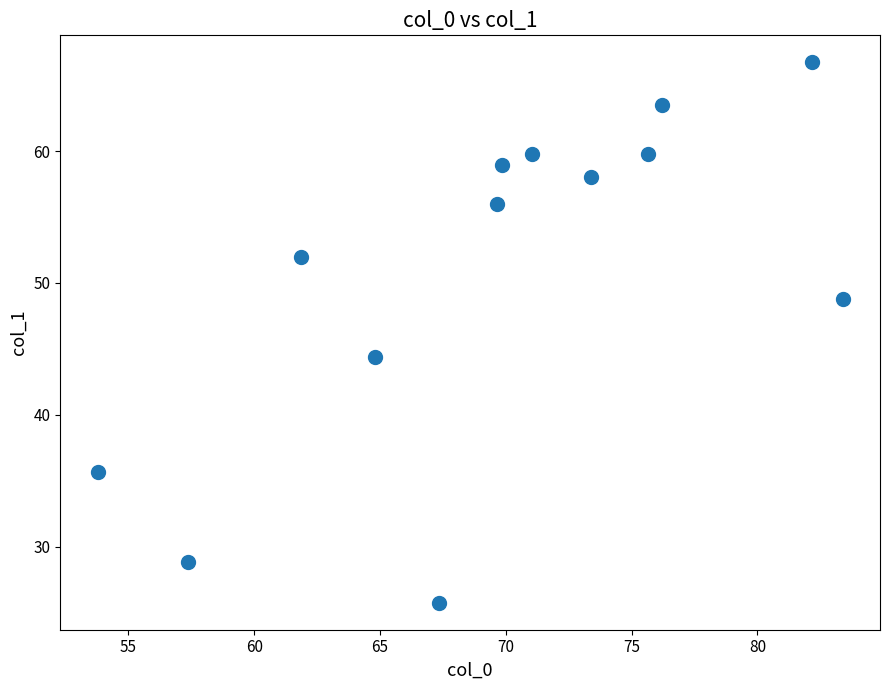

What is the range of Y values (max minus min)?

41.0